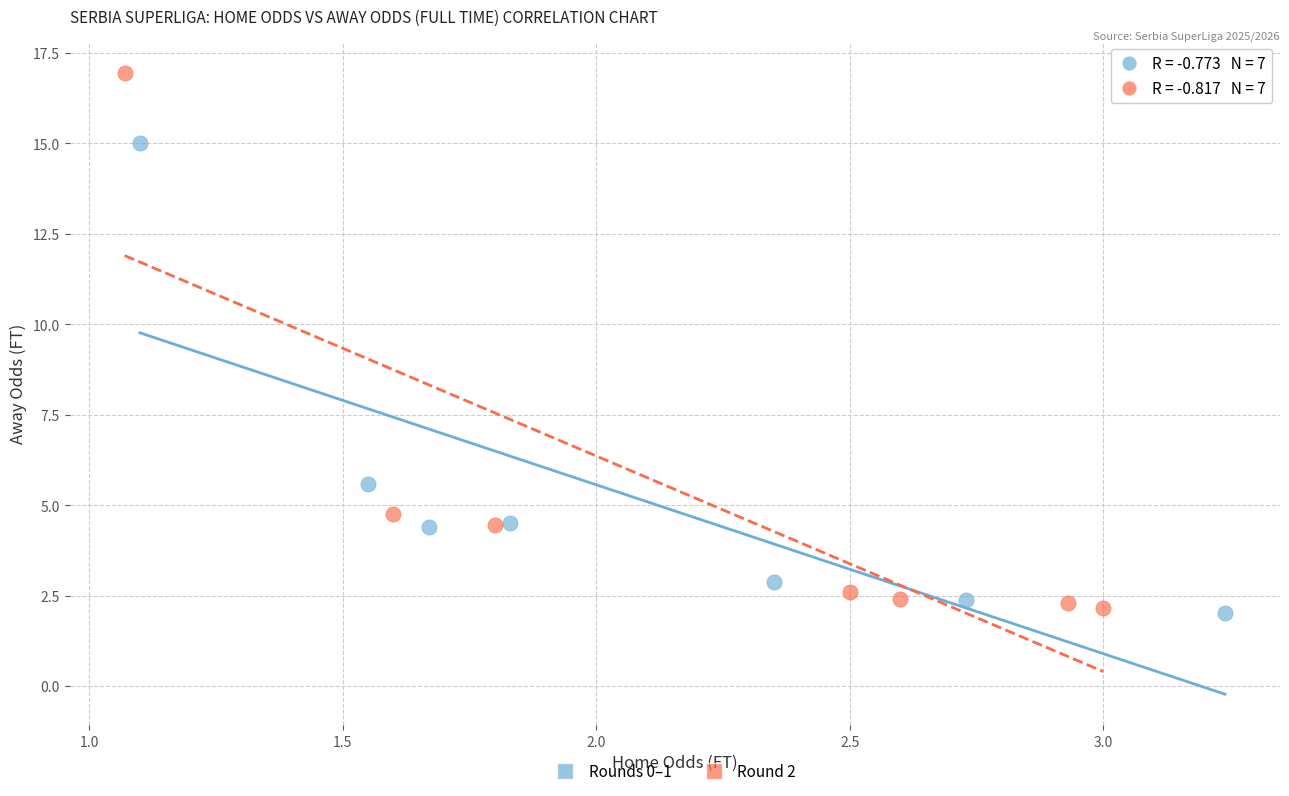

What are all the series names shown in the legend?

Rounds 0–1, Round 2